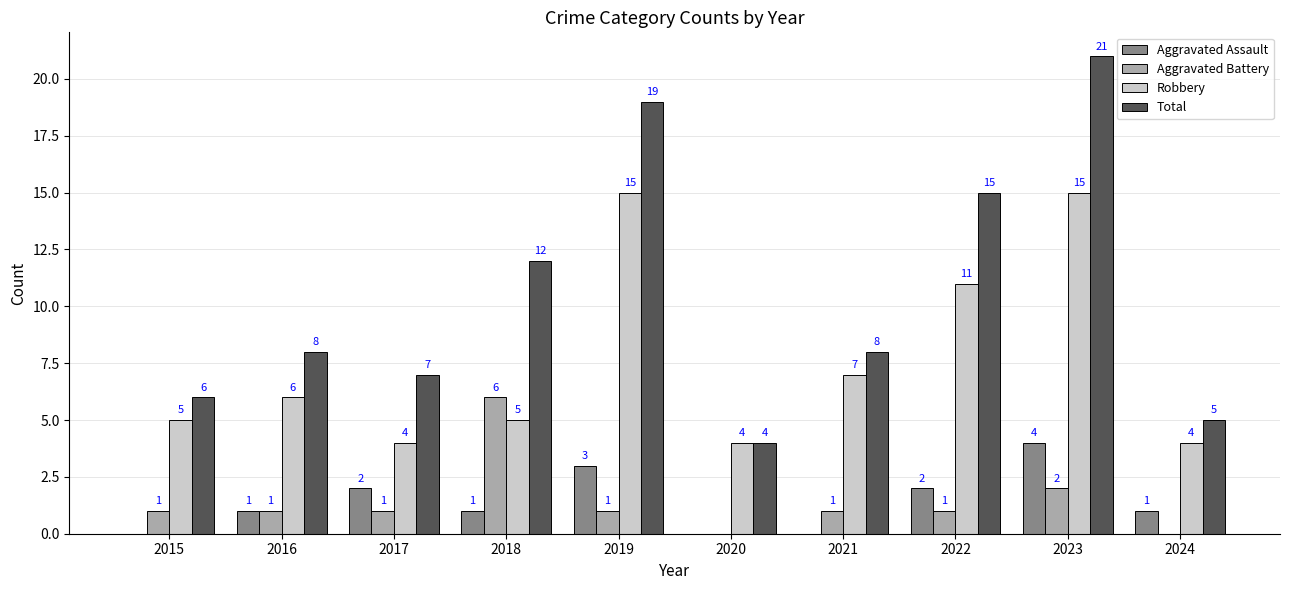

Is it true that Aggravated Assault equals 1 at 2023?

False